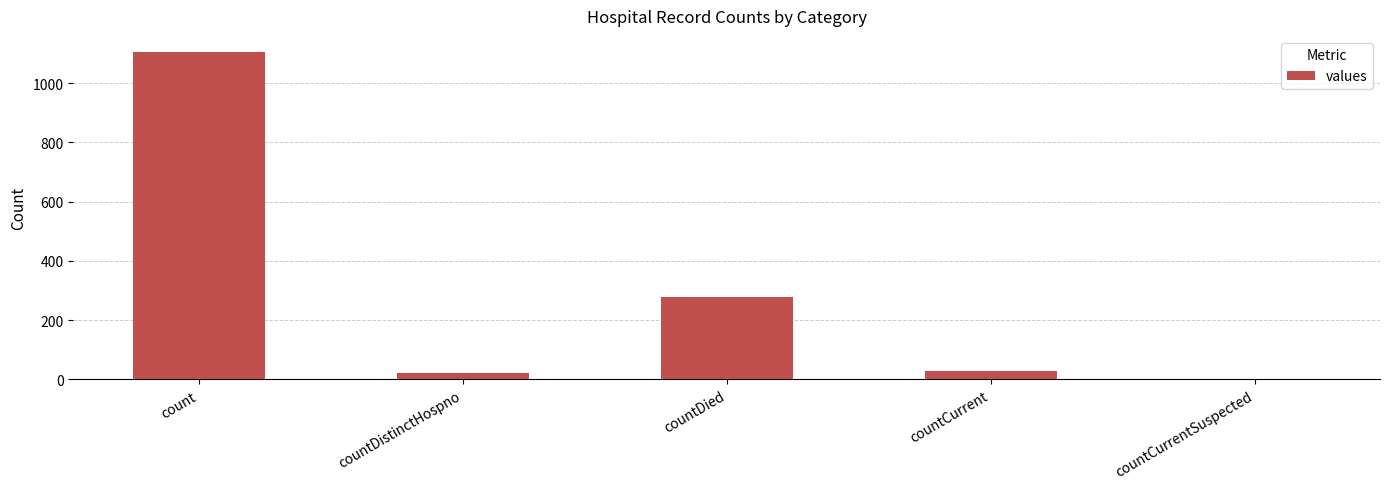

At which label is the value closest to 552?

countDied